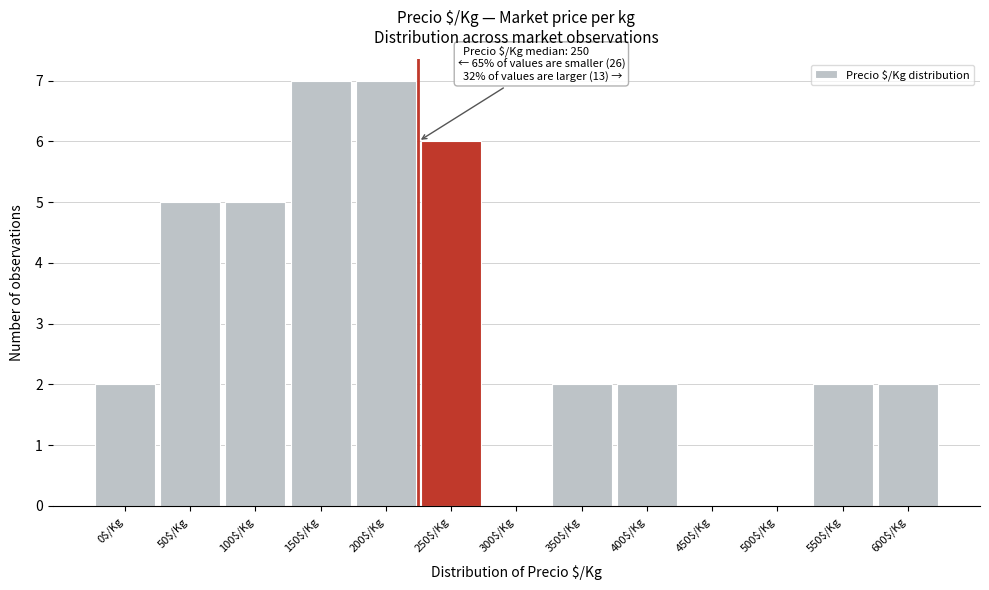

The chart shows a value of 1 at 0$/Kg. True or false?

False